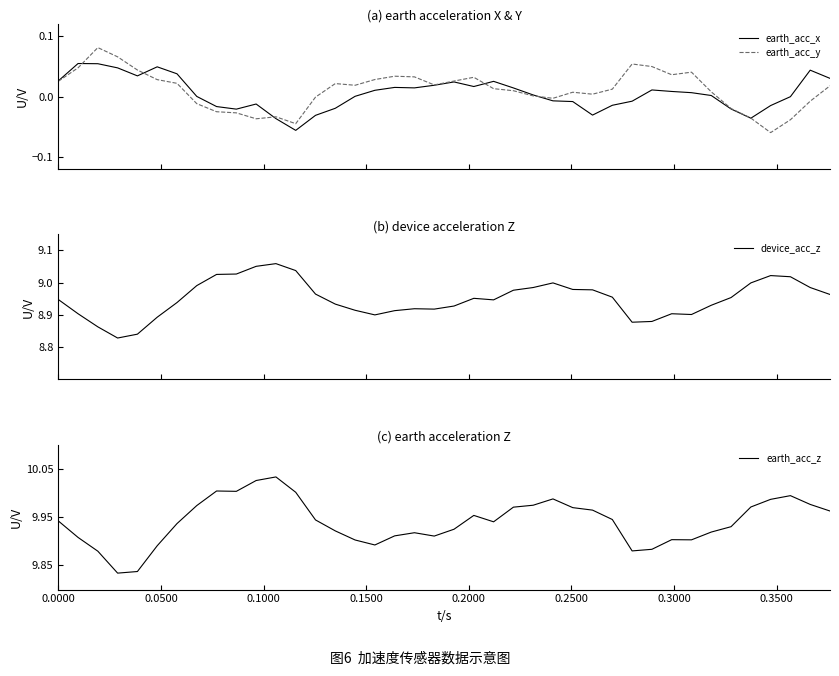

What is the label of the 35th point from the right?

0.2500